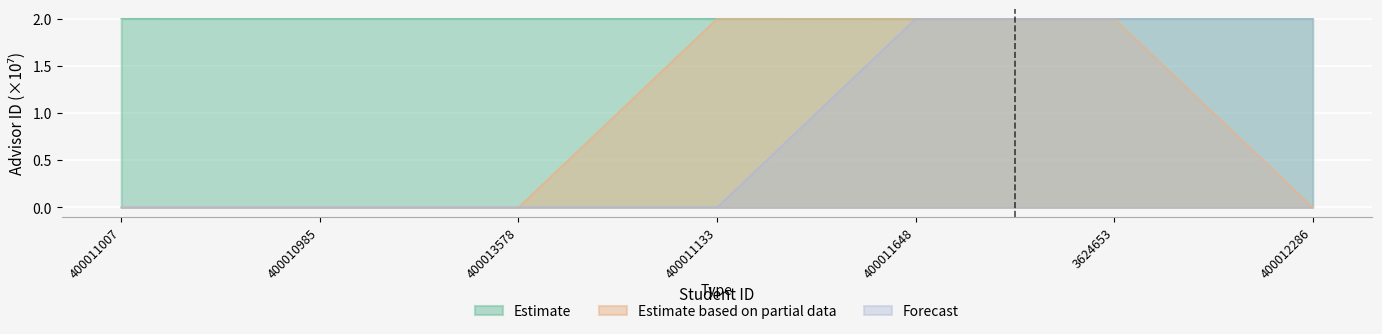

What position from the right is 400013578?

5